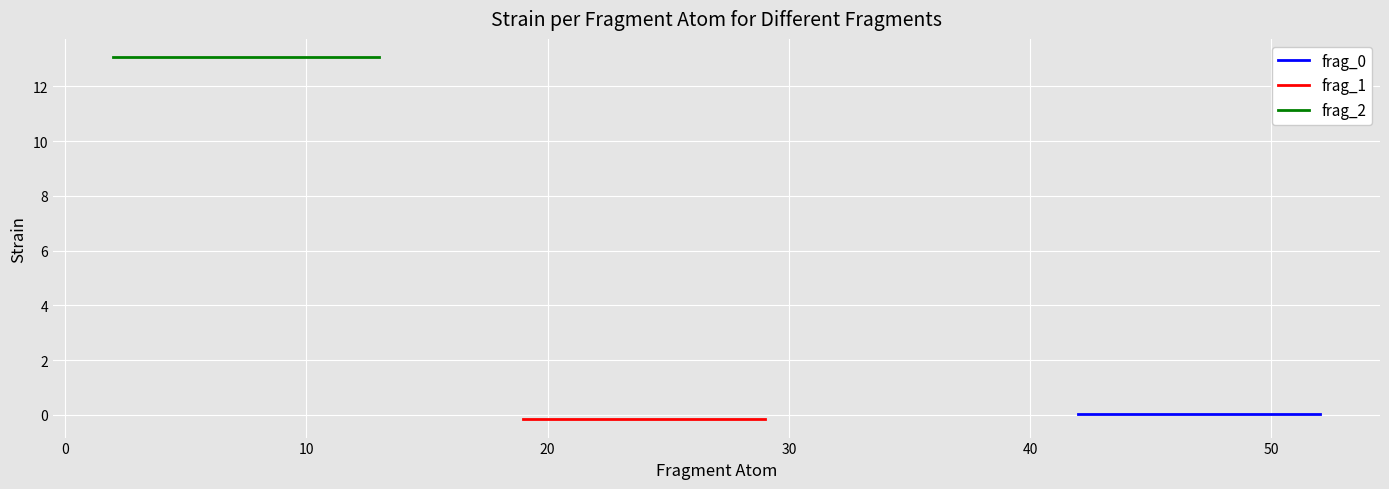

What are all the series names shown in the legend?

frag_0, frag_1, frag_2